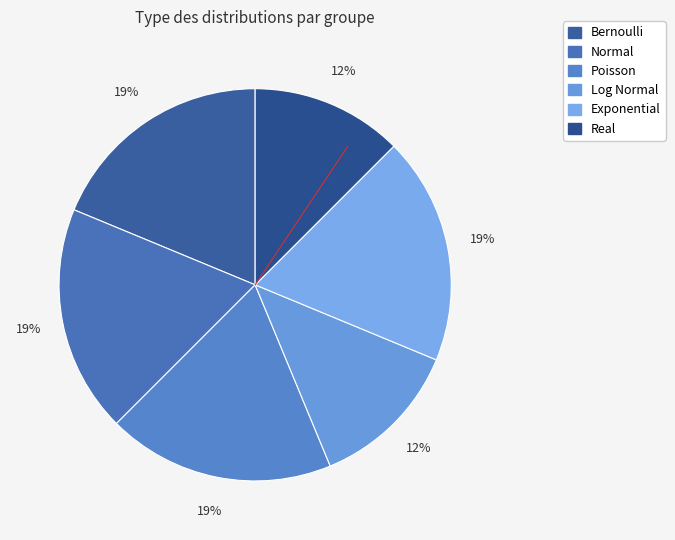

How many slices are in this pie chart?

6